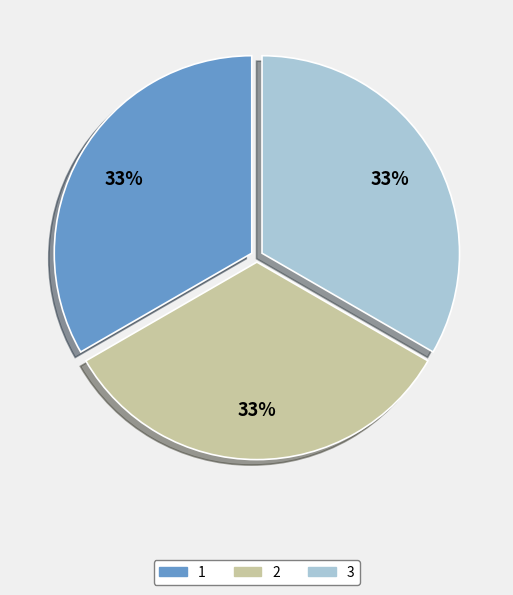

What is the ratio of the value at 3 to the value at 1?

1.0